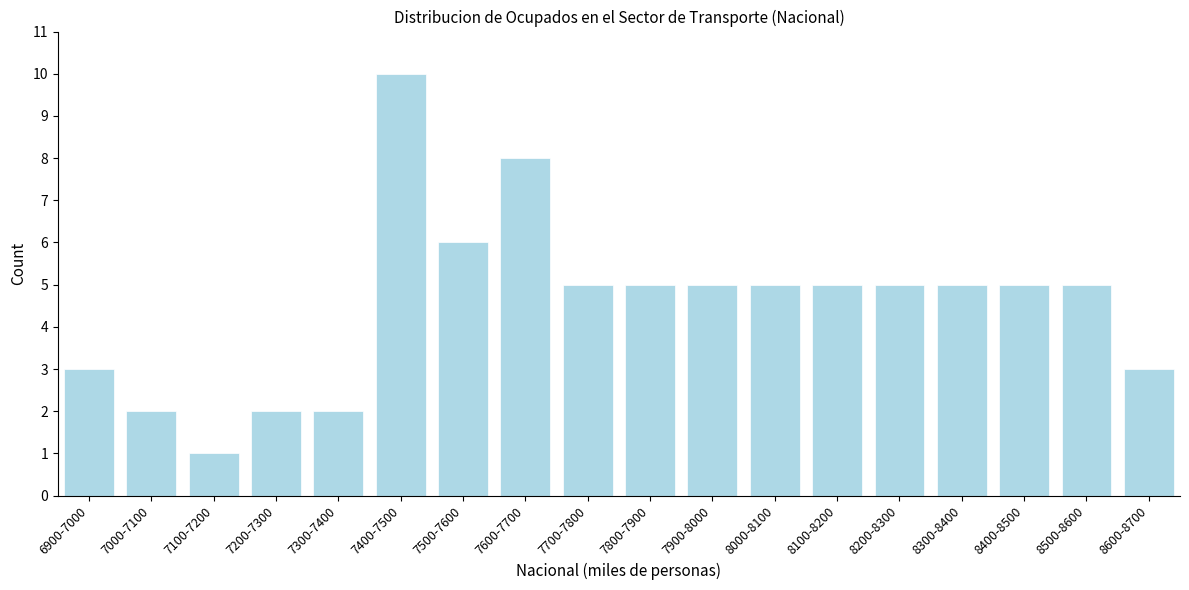

Reading right to left, list all the values displayed in this chart.

3	5	5	5	5	5	5	5	5	5	8	6	10	2	2	1	2	3